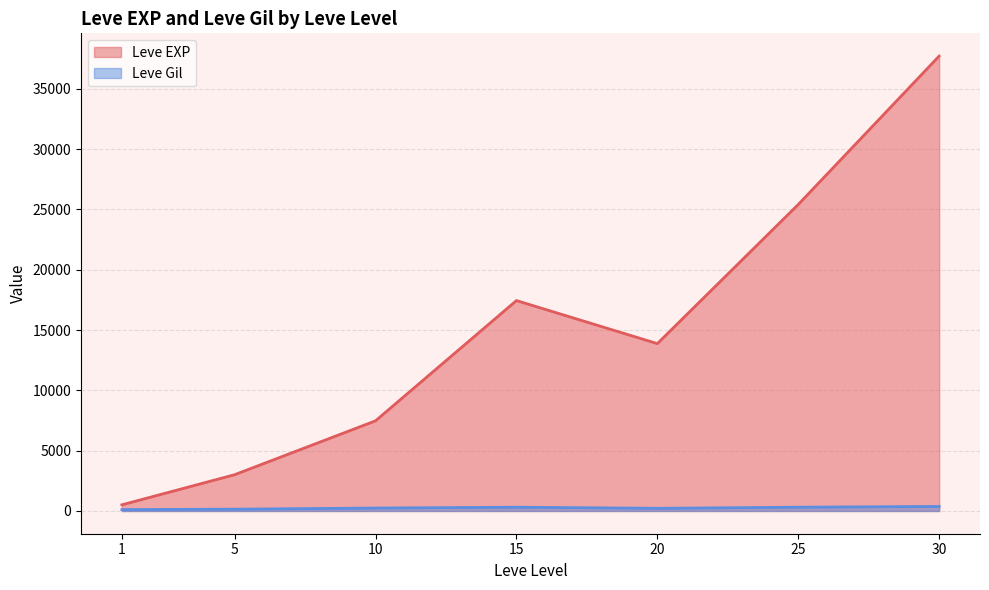

True or false: Leve EXP has more than 2 interior local peaks.

False